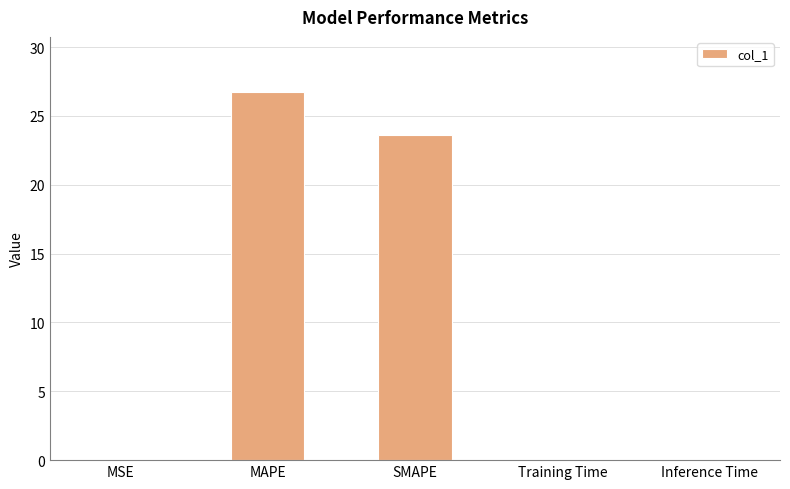

What is the approximate value at MAPE?

26.7